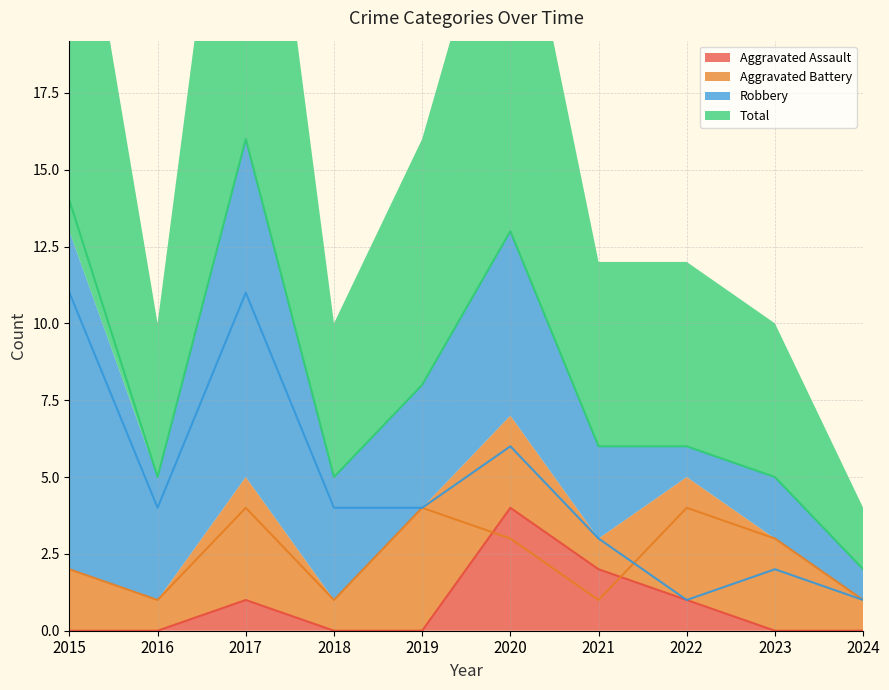

At which label does Aggravated Assault reach its peak?

2020